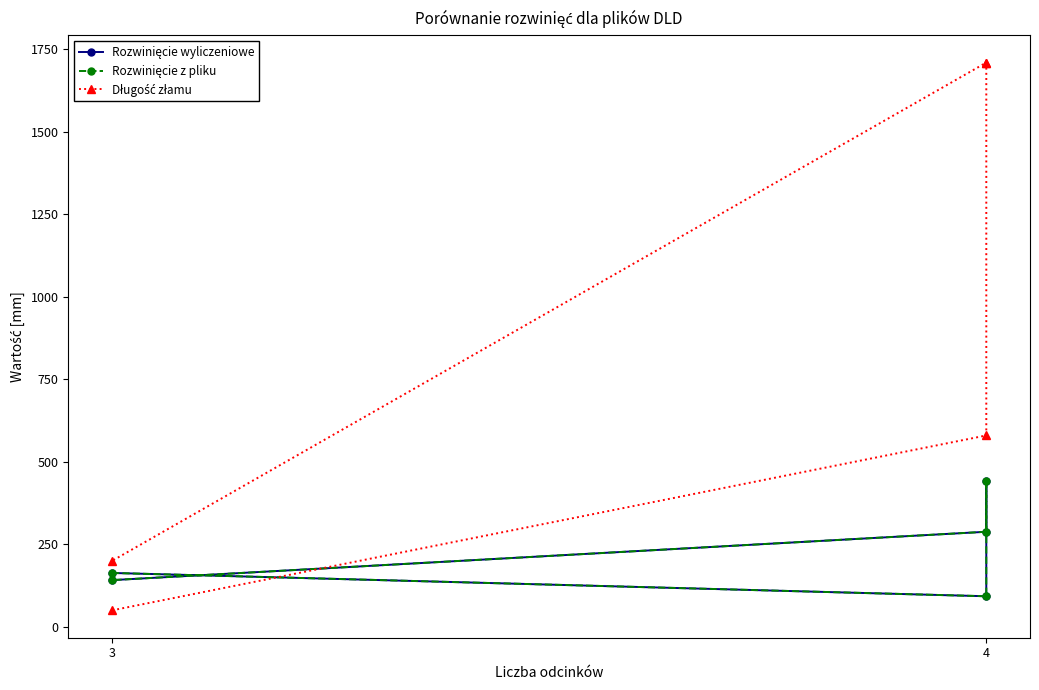

Where does the Rozwinięcie wyliczeniowe series first go above 163?

3